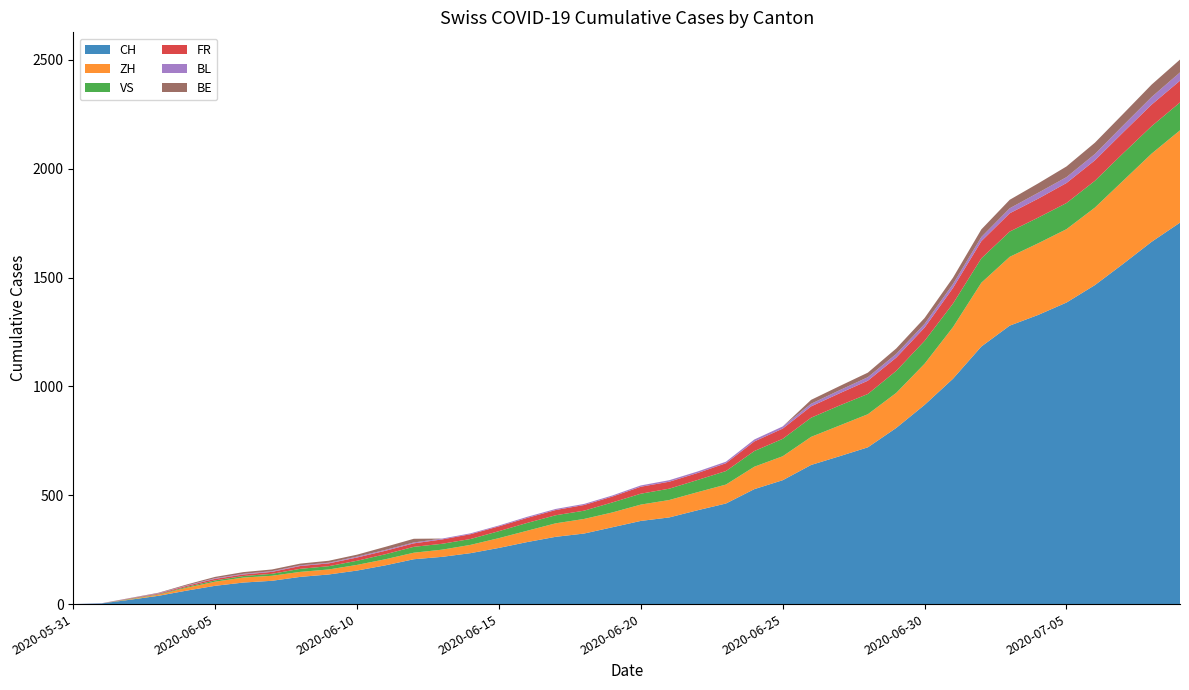

Reading left to right, what are all the values shown in this chart?

CH: 0	3	20	38	62	84	99	107	125	136	154	178	206	217	234	258	285	309	324	353	382	398	431	462	528	569	639	679	720	809	915	1035	1183	1279	1328	1385	1465	1563	1664	1752
ZH: 0	0	2	5	13	19	23	23	23	23	26	28	30	33	38	45	52	62	67	68	75	80	83	87	103	110	129	141	152	161	189	237	293	316	329	337	356	382	405	424
VS: 0	0	2	2	4	6	7	9	14	15	19	23	27	27	27	32	36	37	38	46	50	52	56	62	72	80	88	92	93	101	105	108	112	116	118	120	123	126	126	128
FR: 0	0	2	3	5	7	7	9	13	13	15	16	16	20	22	22	23	24	26	27	32	32	32	36	44	47	52	56	61	61	61	72	79	84	87	92	94	96	99	100
BL: 0	1	1	2	2	3	3	3	3	3	4	4	4	4	4	4	5	5	5	5	6	7	7	7	9	10	12	14	16	17	17	18	19	23	27	27	29	32	35	38
BE: 0	0	1	2	4	6	8	8	8	9	9	14	17	0	0	0	0	0	0	0	0	0	0	0	0	0	18	19	21	25	27	29	35	39	43	49	52	53	57	59